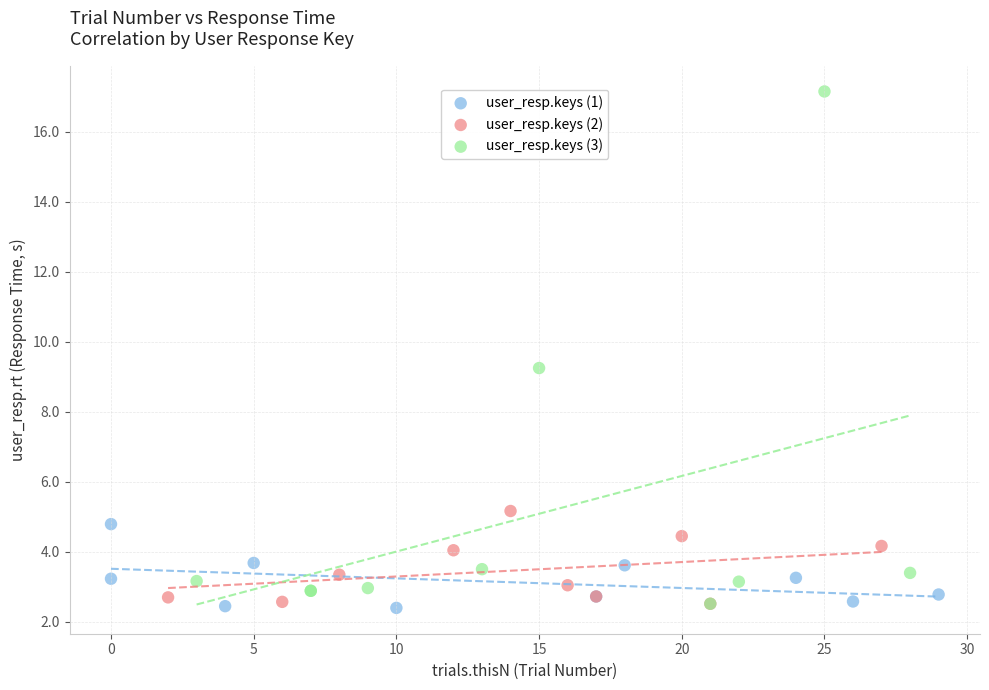

Which series has the largest Y range (max minus min)?

user_resp.keys (3)